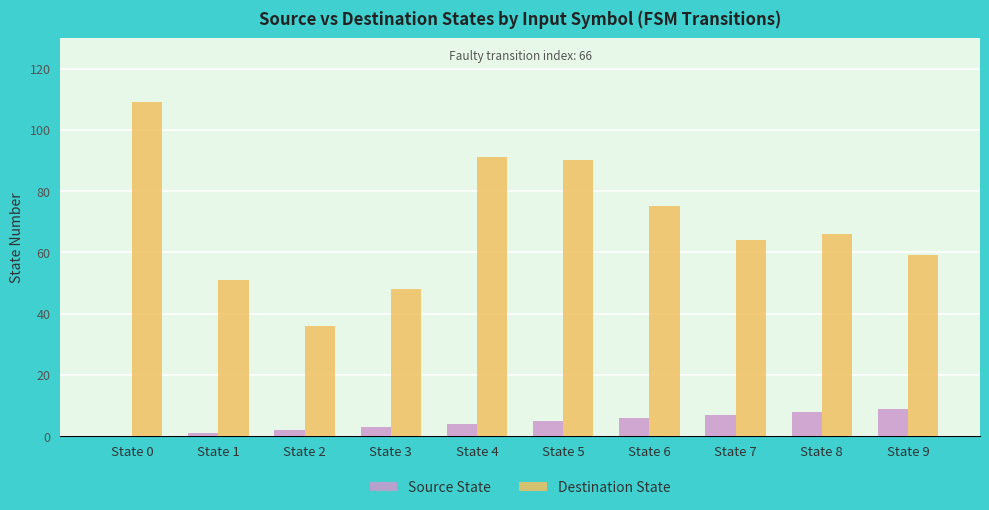

What is the sum of all Destination State values?

689